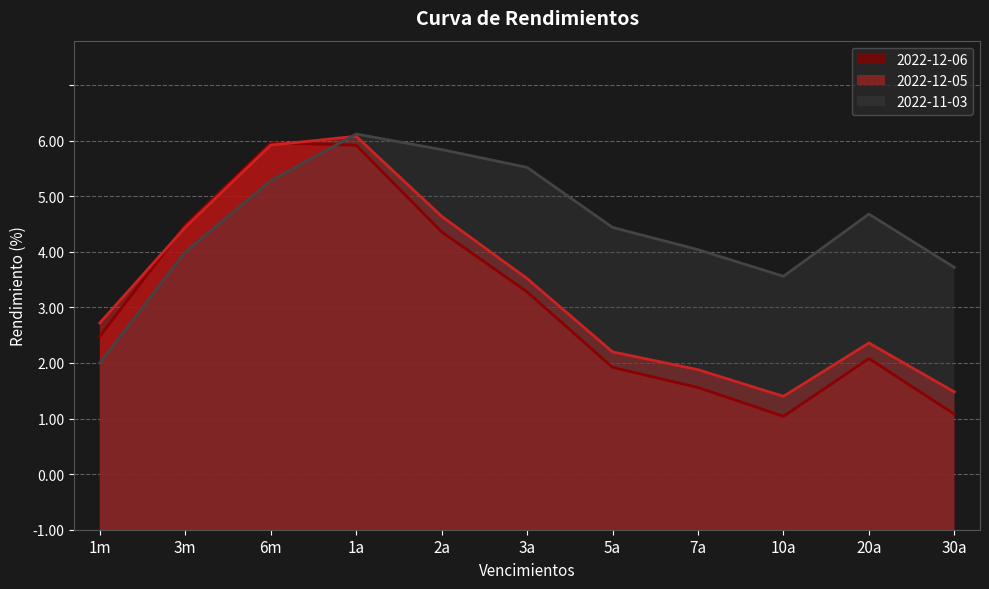

Where does the 2022-11-03 series first go above 4?

3m